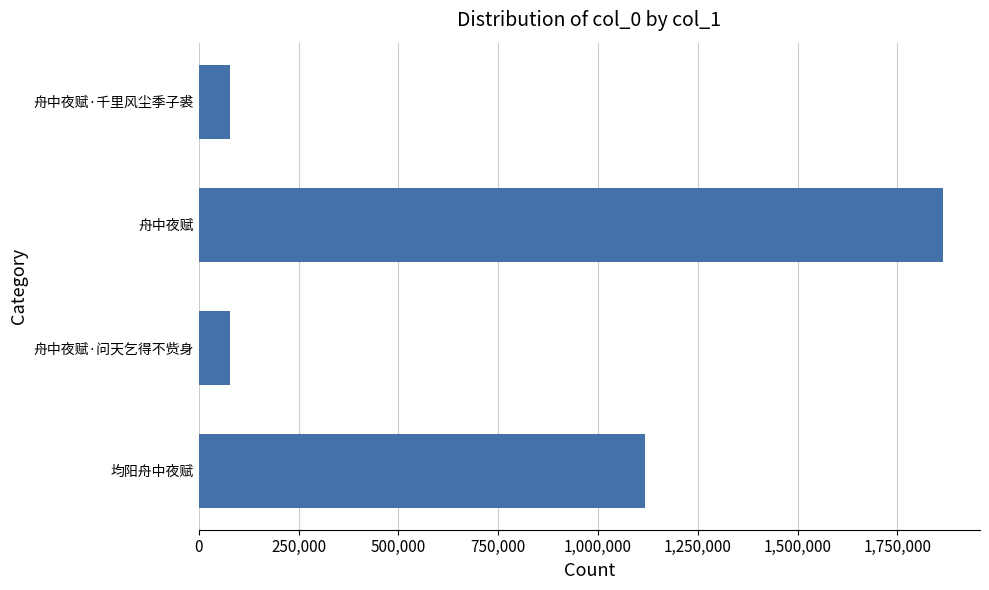

What is the change in value from 舟中夜赋·问天乞得不赀身 to 舟中夜赋?

+1784982